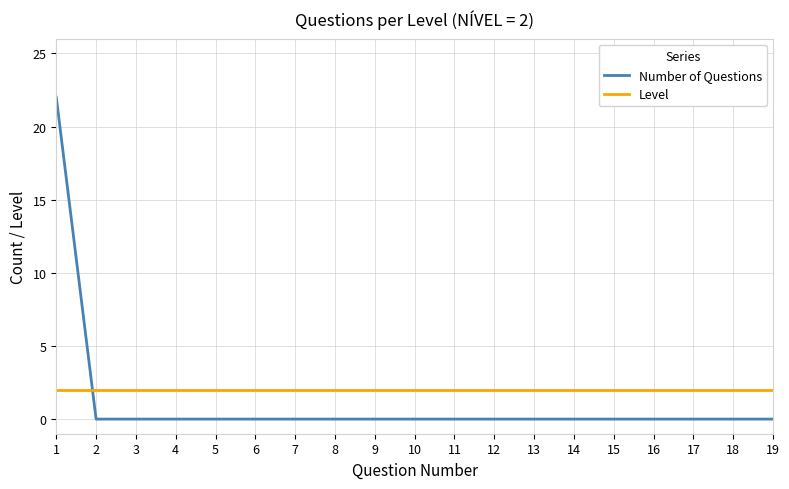

The Number of Questions series shows 0 at 13. True or false?

True